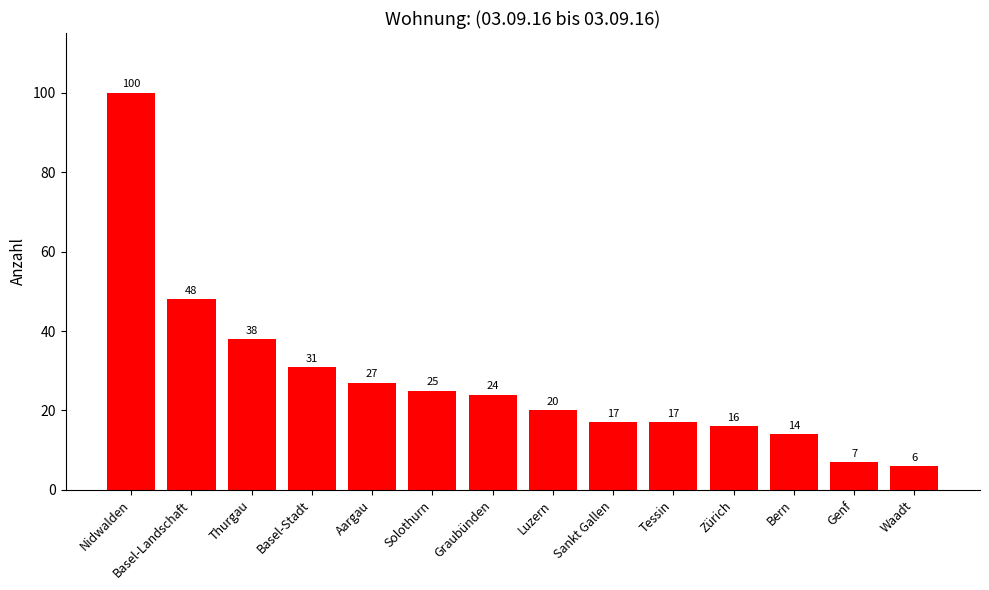

What is the maximum value shown in the chart?

100